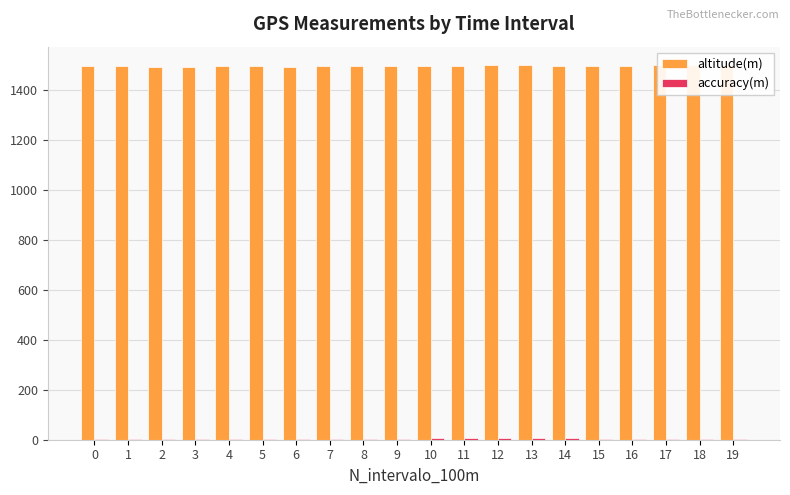

The value of accuracy(m) at 9 is 6.1. True or false?

False